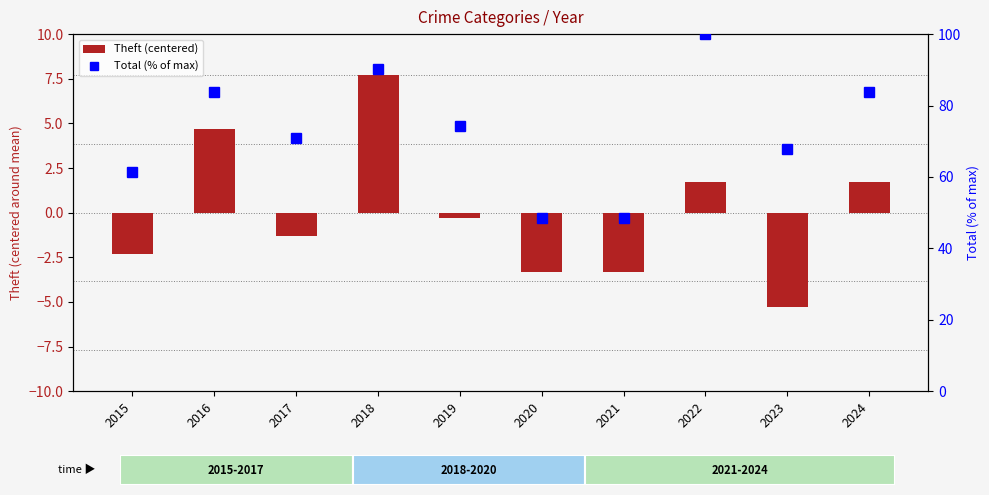

At 2018, list the series in order from largest to smallest.

Total (% of max), Theft (centered)